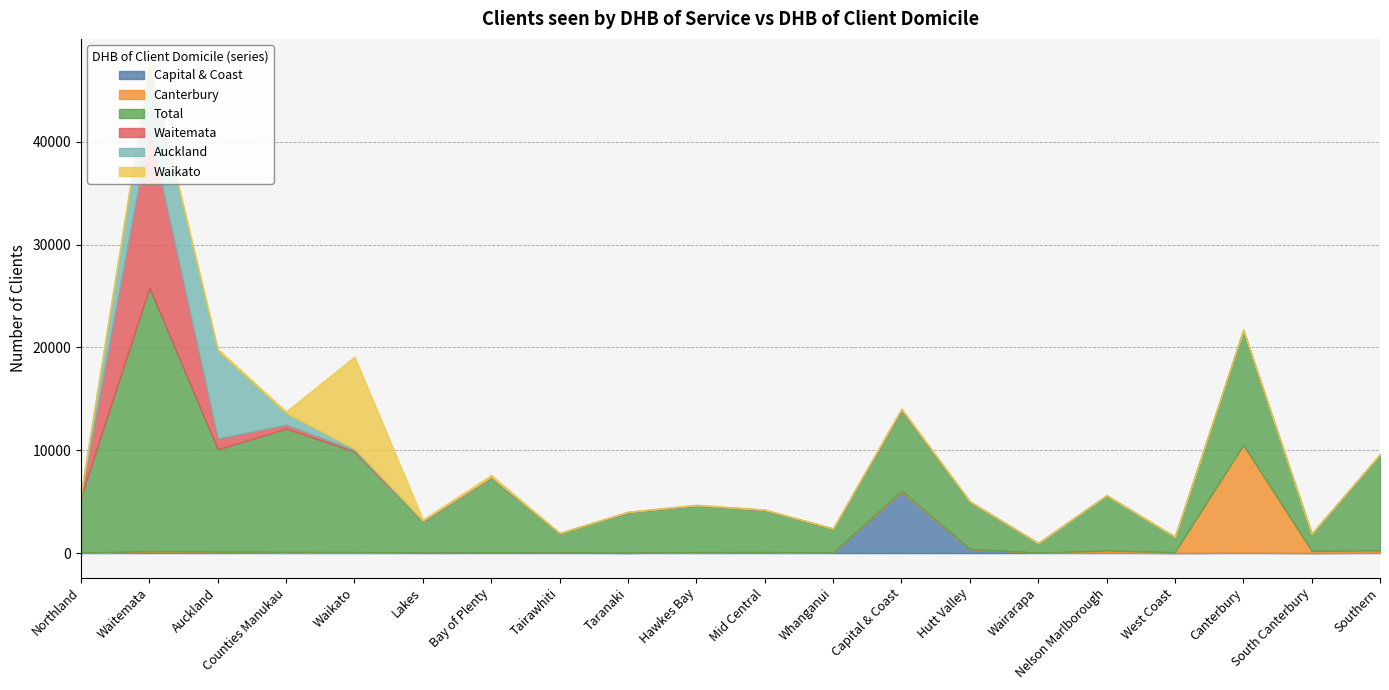

What is the lowest value of the Waikato series?

4